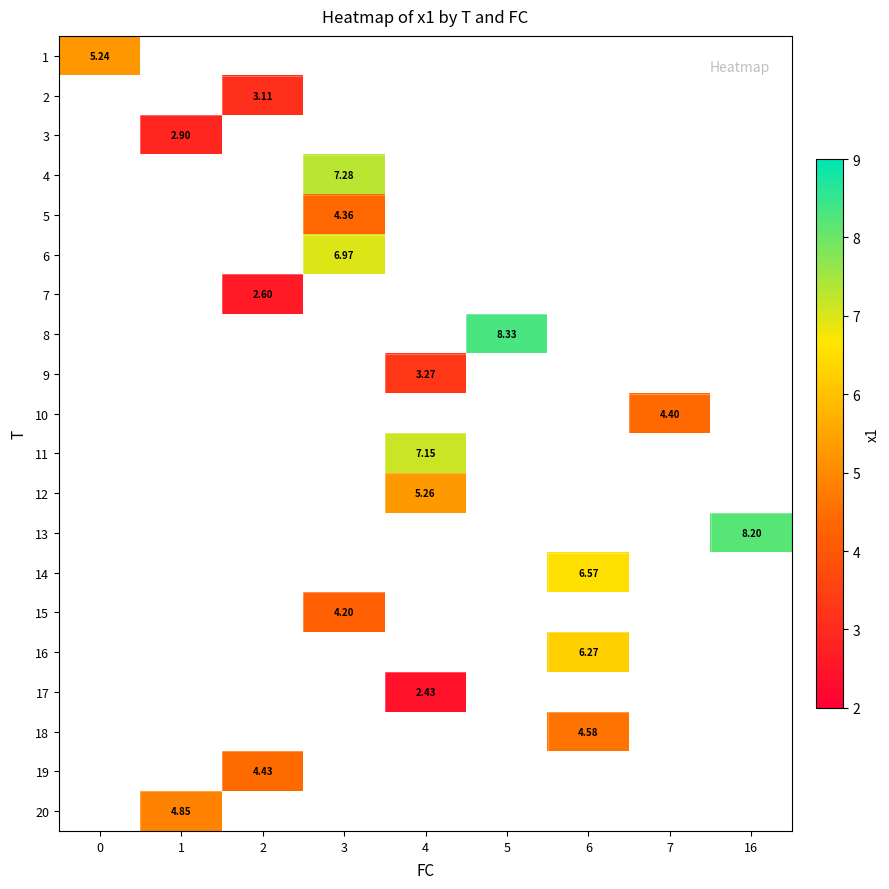

At how many categories does at least one series exceed 7?

4